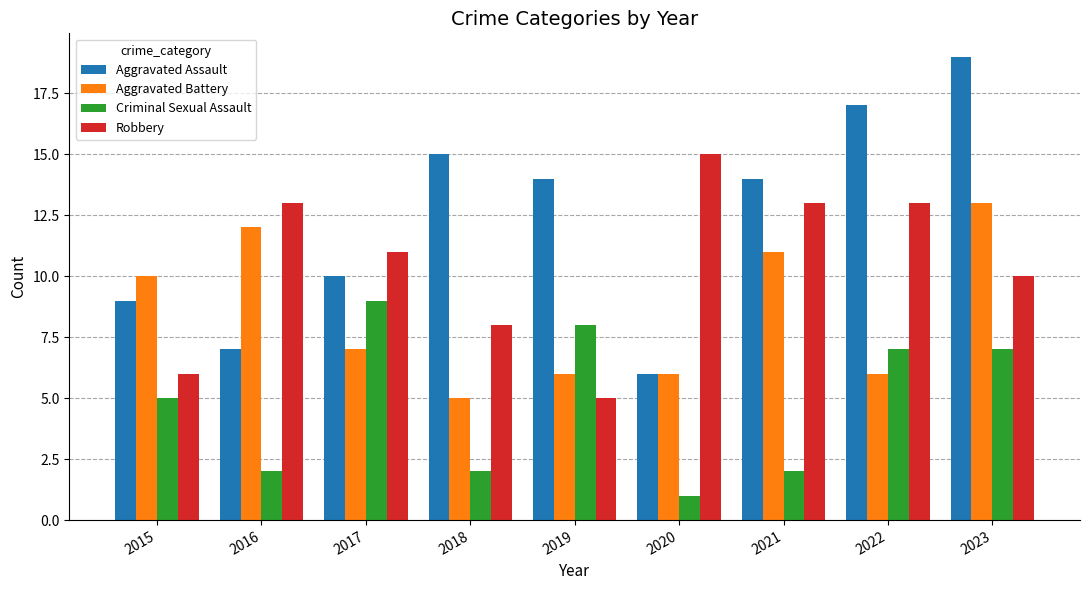

Count the Aggravated Battery values in the range 6 to 11.

6